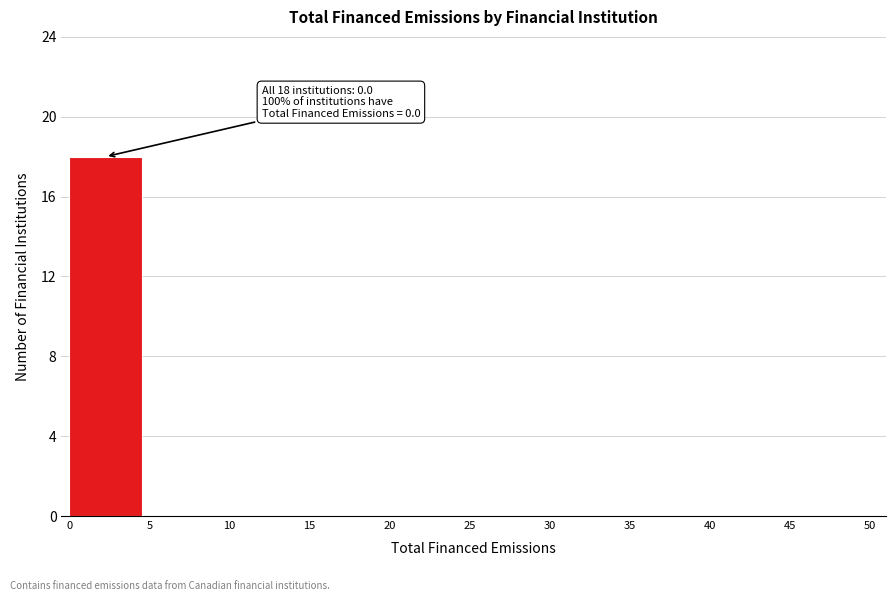

Reading left to right, list all the values displayed in this chart.

0=18	5=0	10=0	15=0	20=0	25=0	30=0	35=0	40=0	45=0